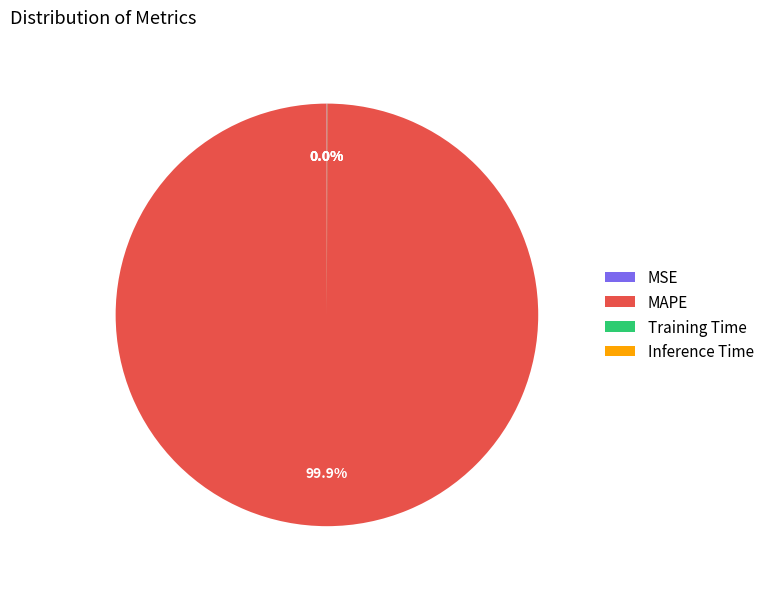

Which category has the biggest portion of the pie?

MAPE